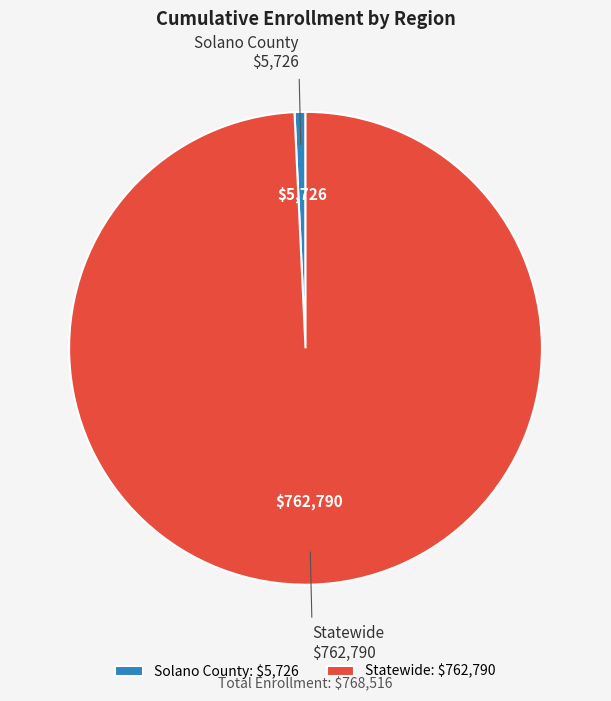

Combined, do Solano County and Statewide account for over 50%?

Yes